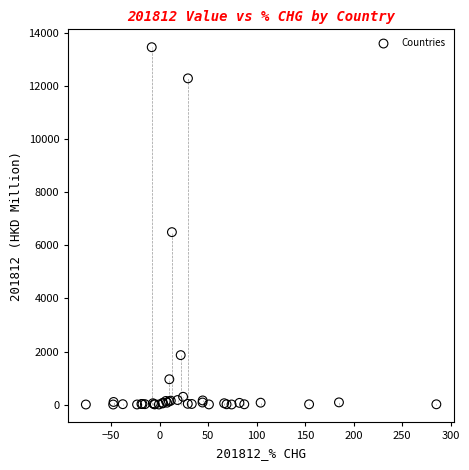

What Y value in the scatter plot is closest to 6737?

6500.0